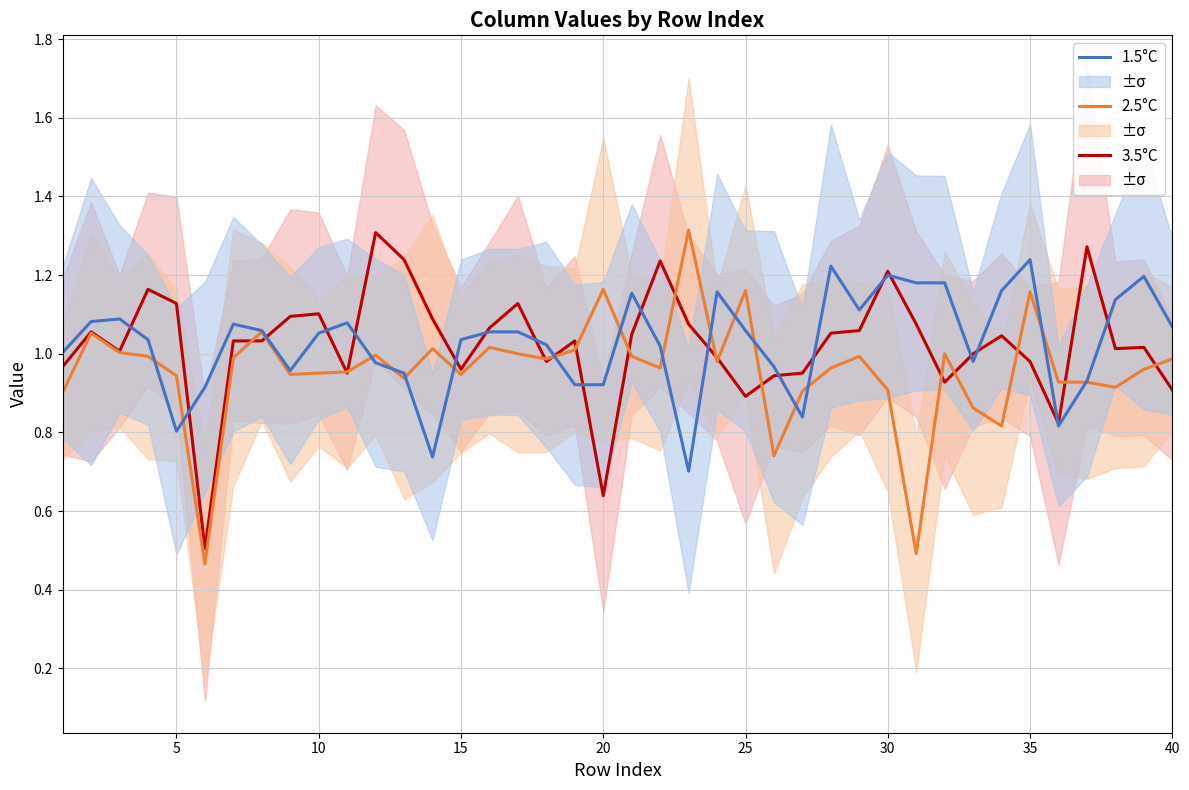

The value of 1.5°C at 35 is 0.6. True or false?

False